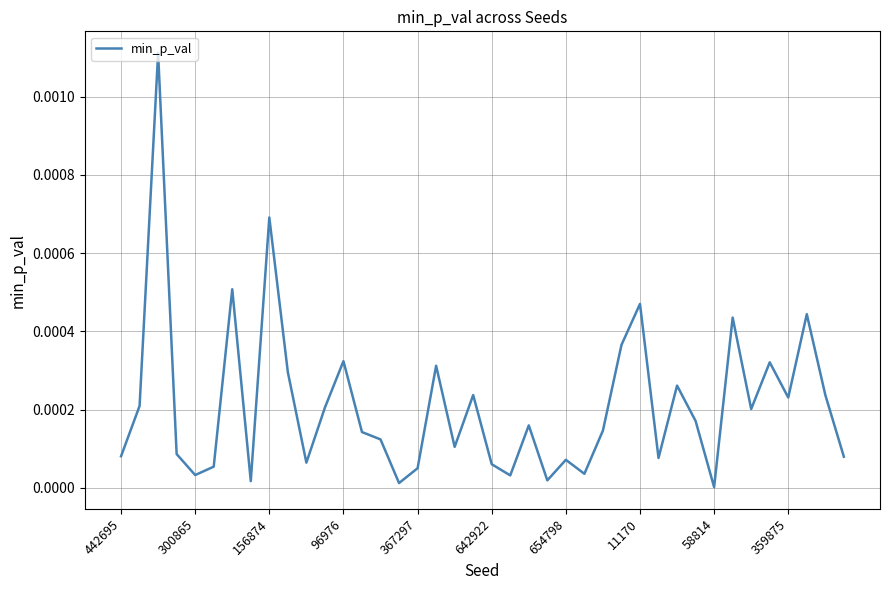

How many series are shown in this chart?

1